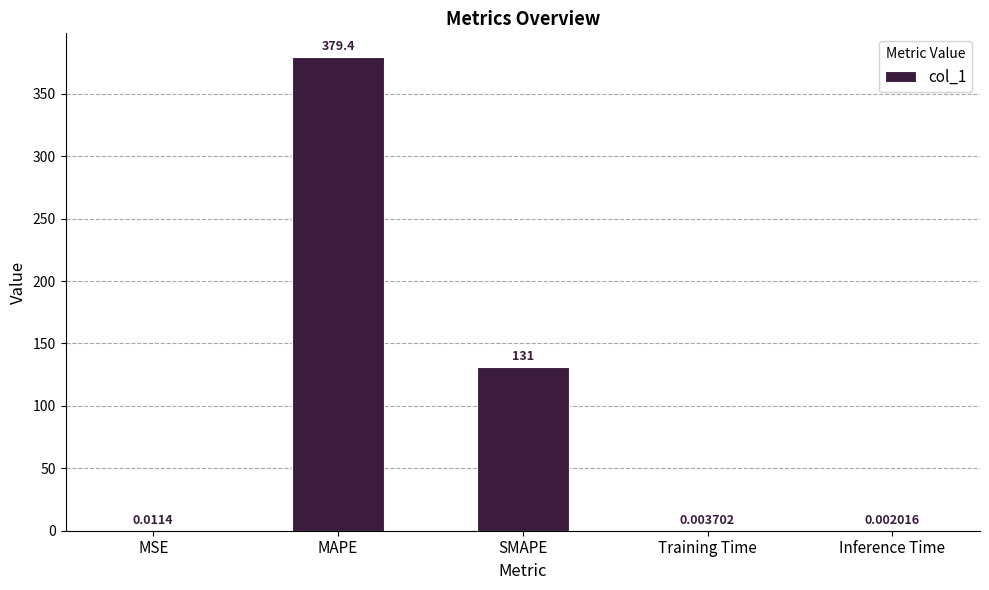

Which label corresponds to the largest value in the chart?

MAPE